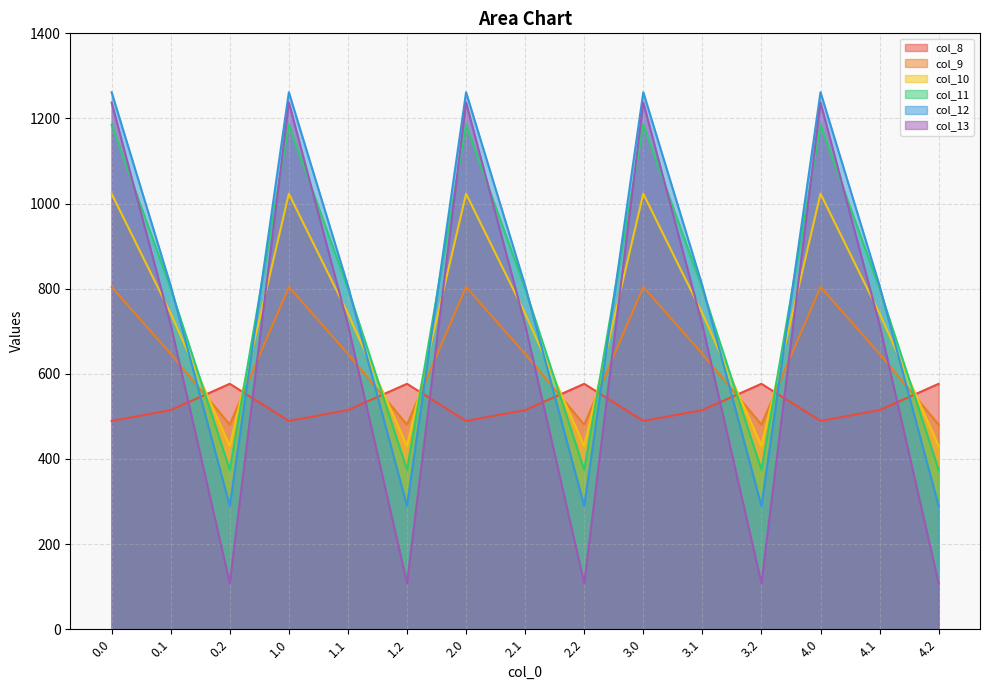

Rank the categories by col_10 value from highest to lowest.

0.0, 1.0, 2.0, 3.0, 4.0, 0.1, 1.1, 2.1, 3.1, 4.1, 0.2, 1.2, 2.2, 3.2, 4.2